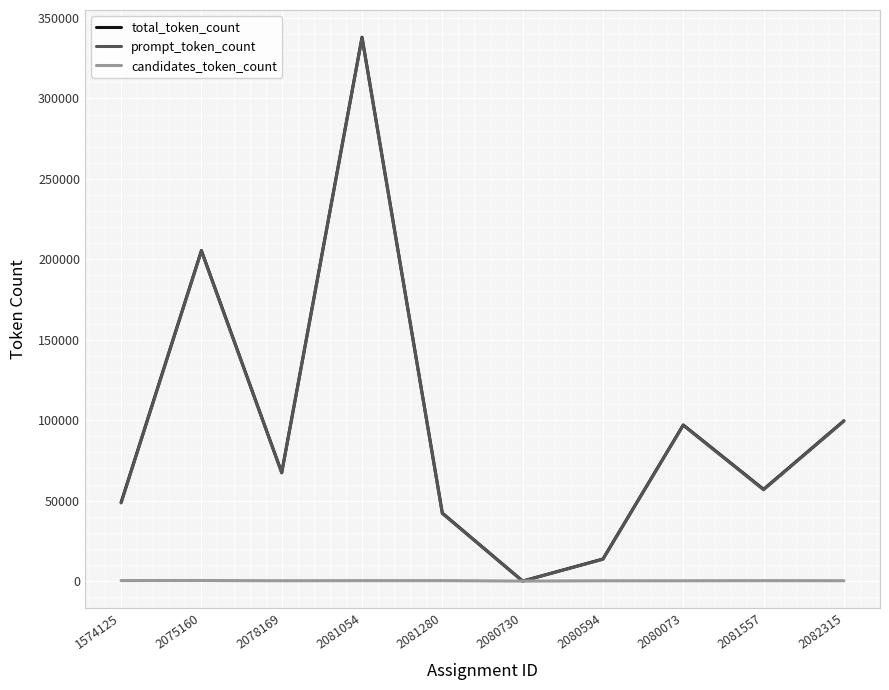

Is the value of total_token_count at 2082315 greater than the value of candidates_token_count at 2081280?

Yes